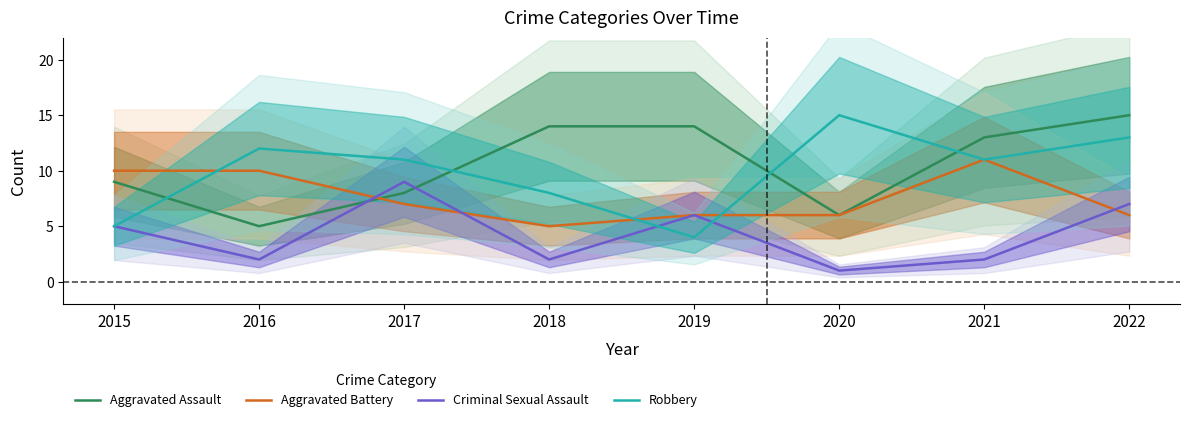

At which category does Criminal Sexual Assault reach its first local peak?

2017